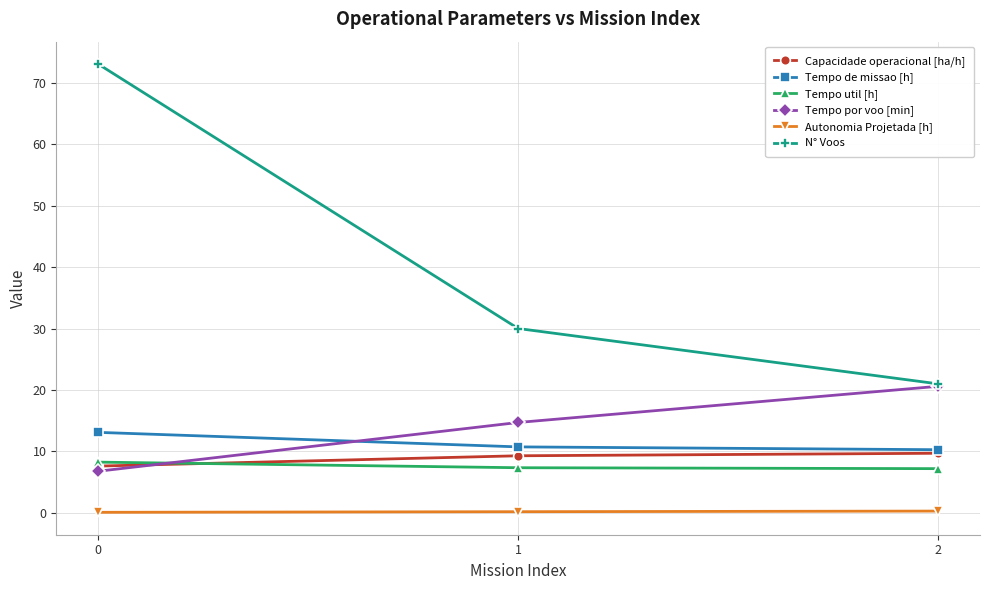

True or false: Tempo util [h] has a value of 9.7 at 2.

False